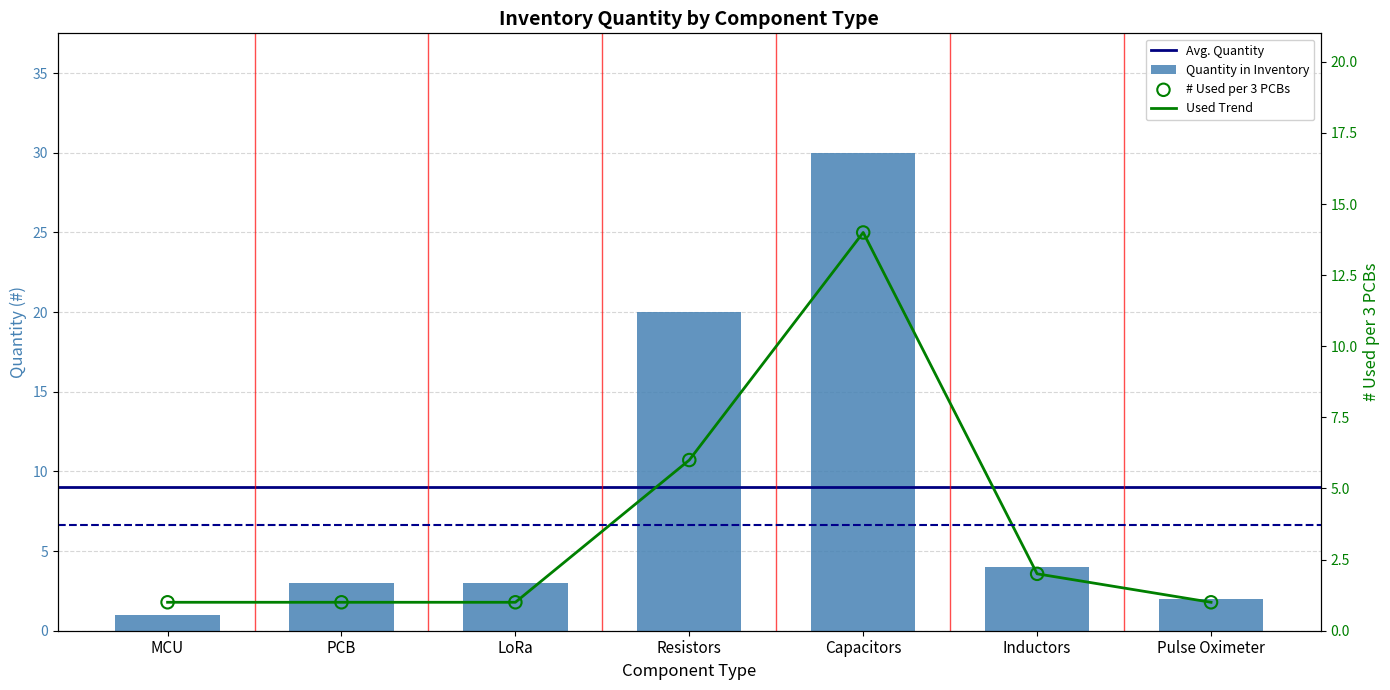

What is the ratio of the value at Capacitors to the value at LoRa?

10.0